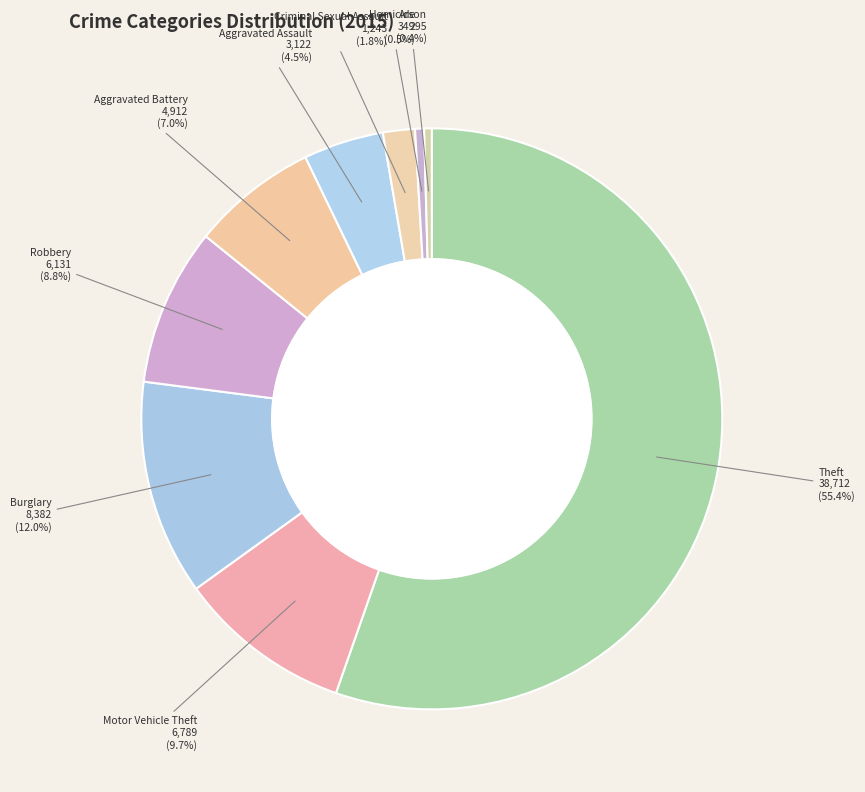

Is it true that Criminal Sexual Assault is 1% of the pie?

False